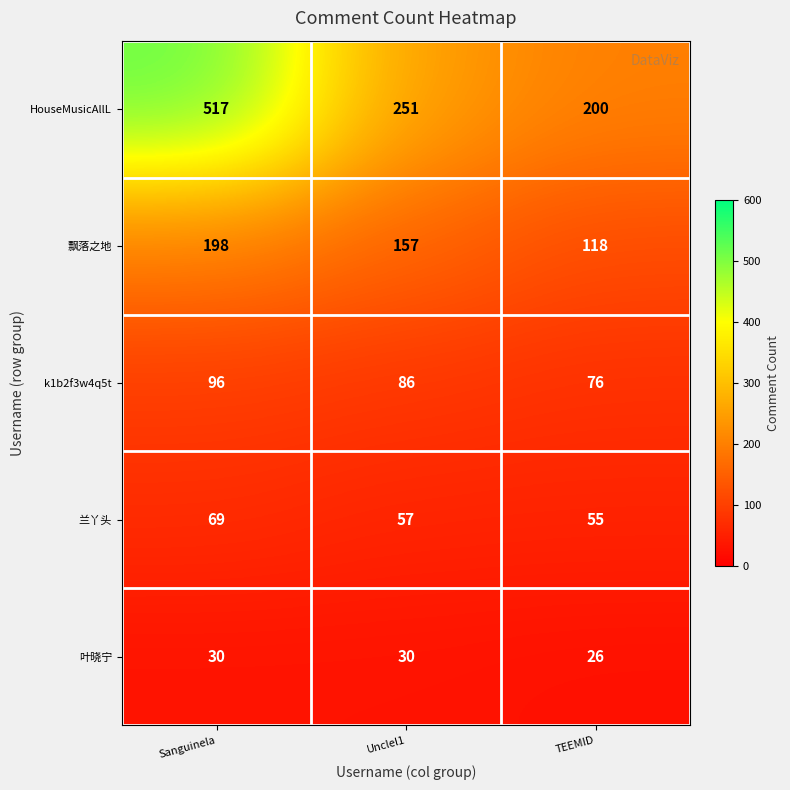

Which series changed the most between Sanguinela and Unclel1?

HouseMusicAllL